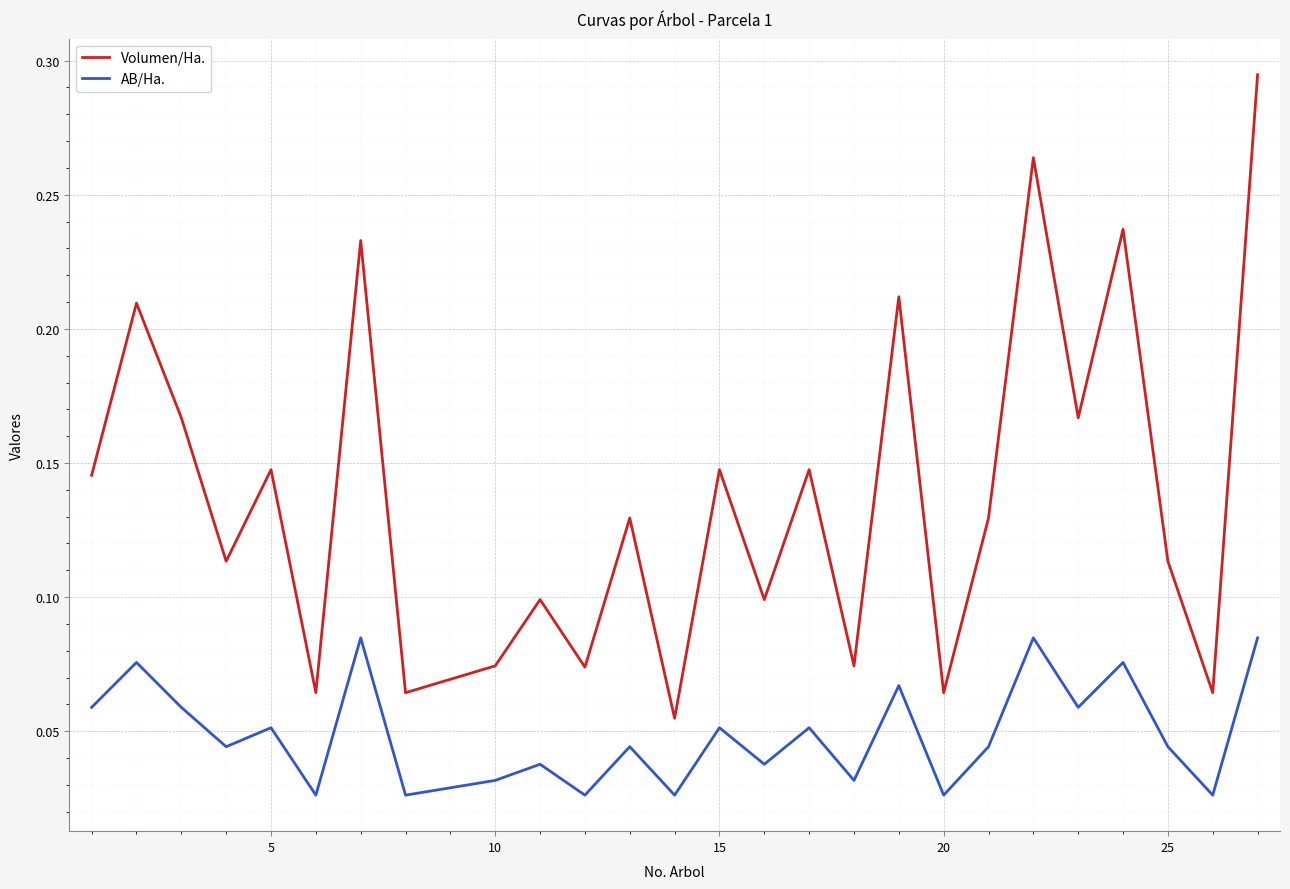

Which series has the largest range (max minus min)?

Volumen/Ha.